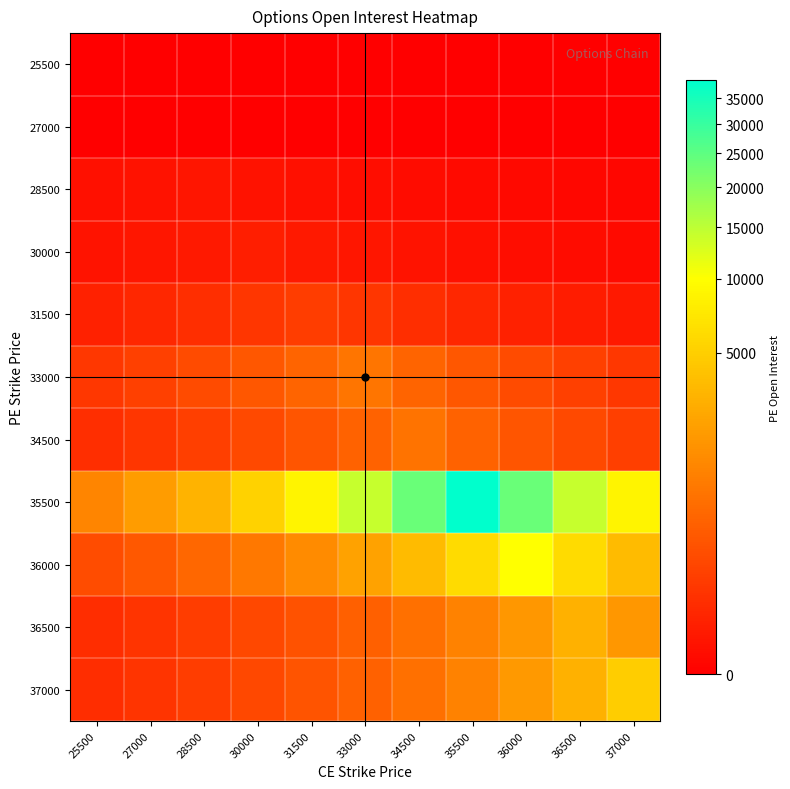

Which has a higher value, 31500 or 36500?

31500